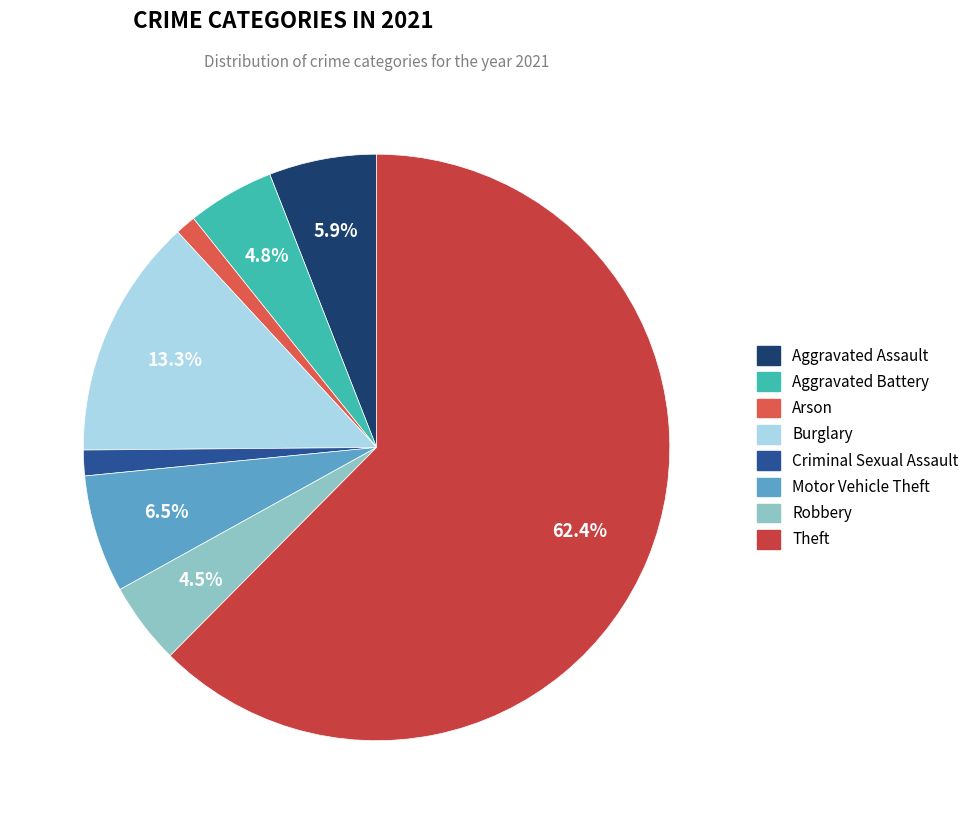

How many slices are in this pie chart?

8